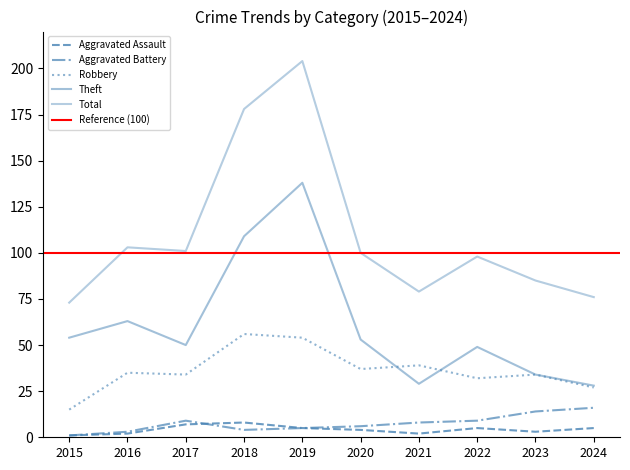

At which category does Robbery reach its first local peak?

2016